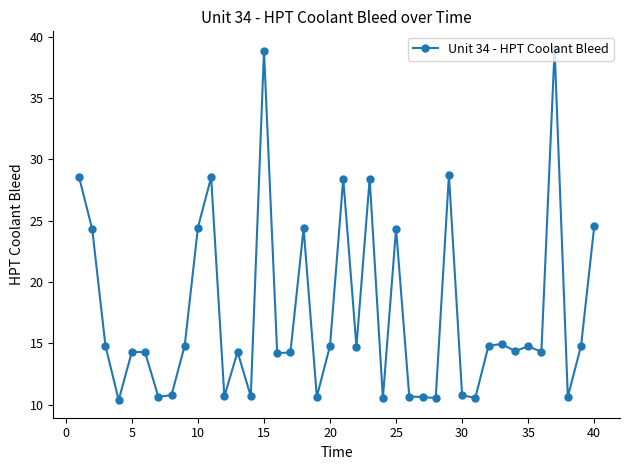

What is the maximum value shown in the chart?

39.0